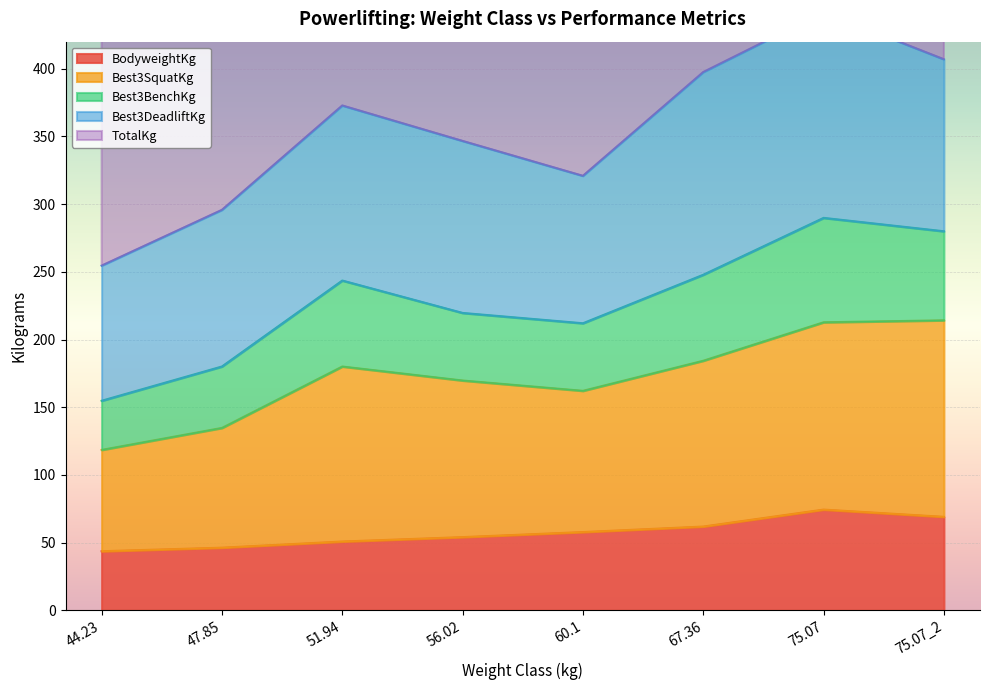

What position from the right is 75.07_2?

1